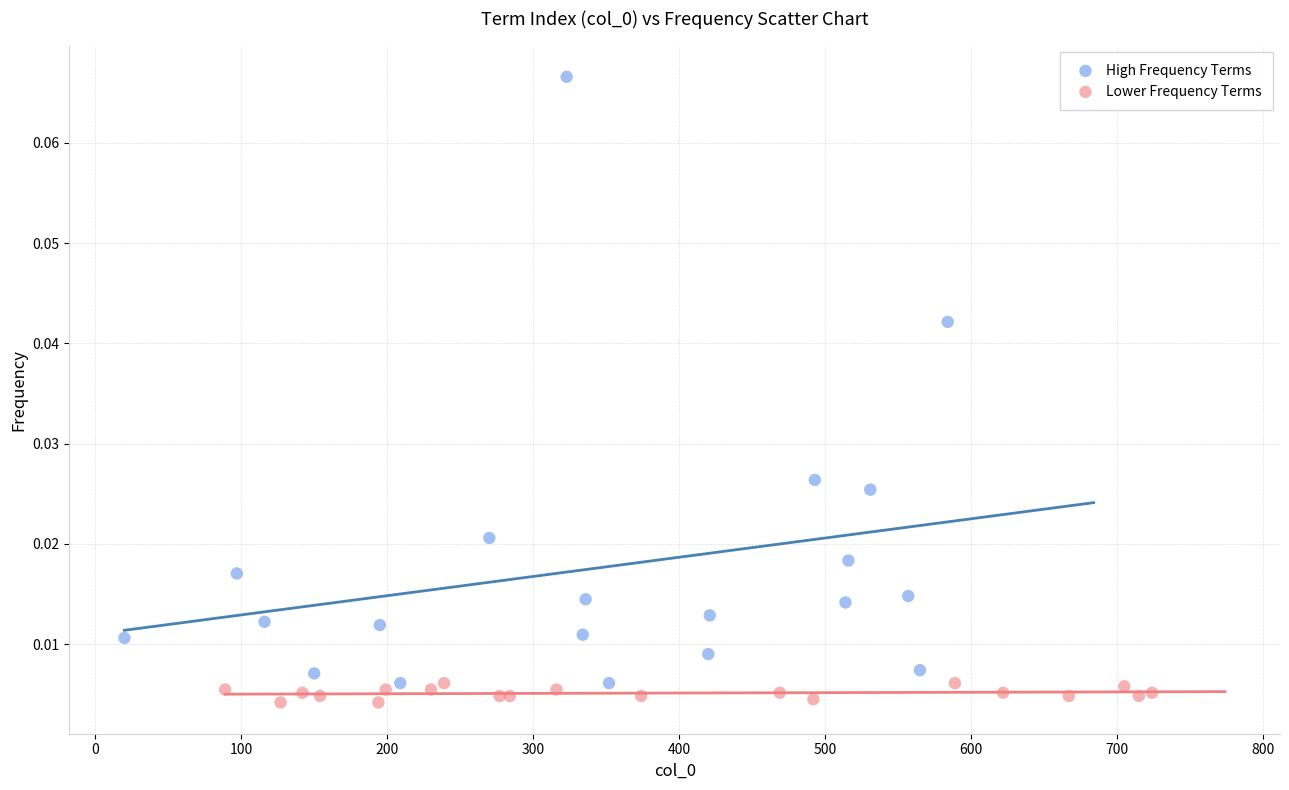

Which series has the largest Y range (max minus min)?

High Frequency Terms